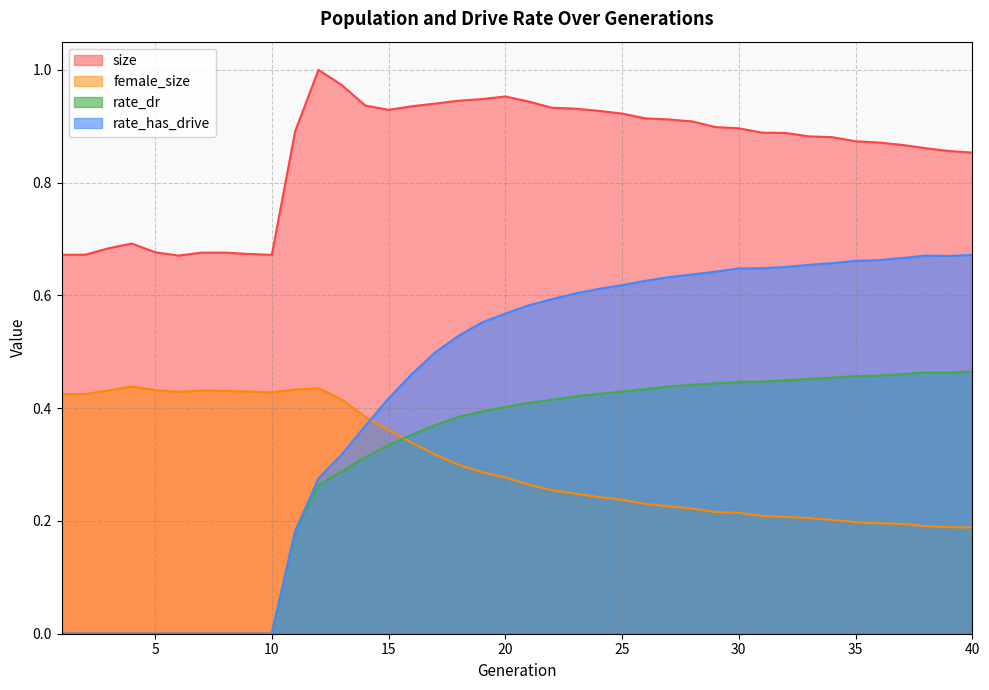

True or false: rate_has_drive and rate_dr intersect in this chart.

False